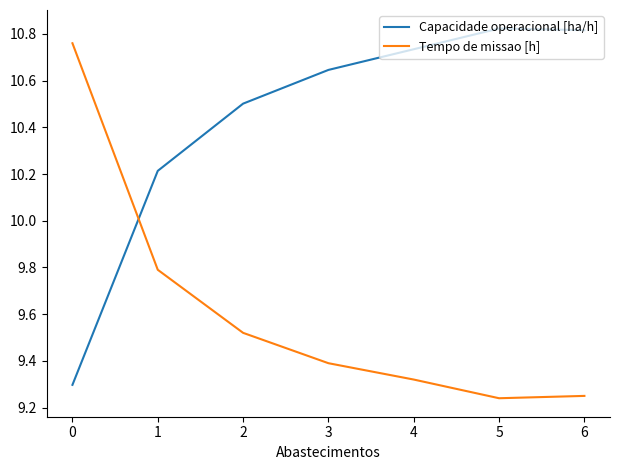

Is the value of Tempo de missao [h] at 1 greater than the value of Capacidade operacional [ha/h] at 0?

Yes